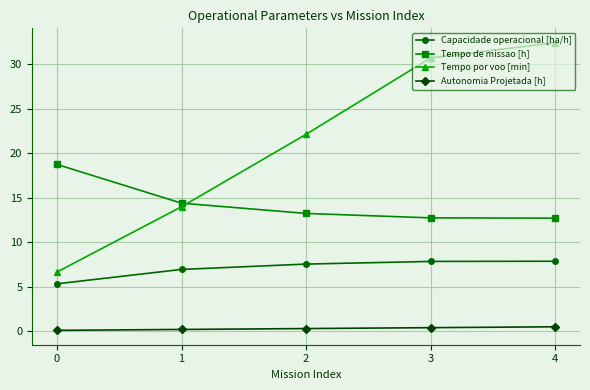

What is the value of the Autonomia Projetada [h] point at the 4th from the left?

0.4